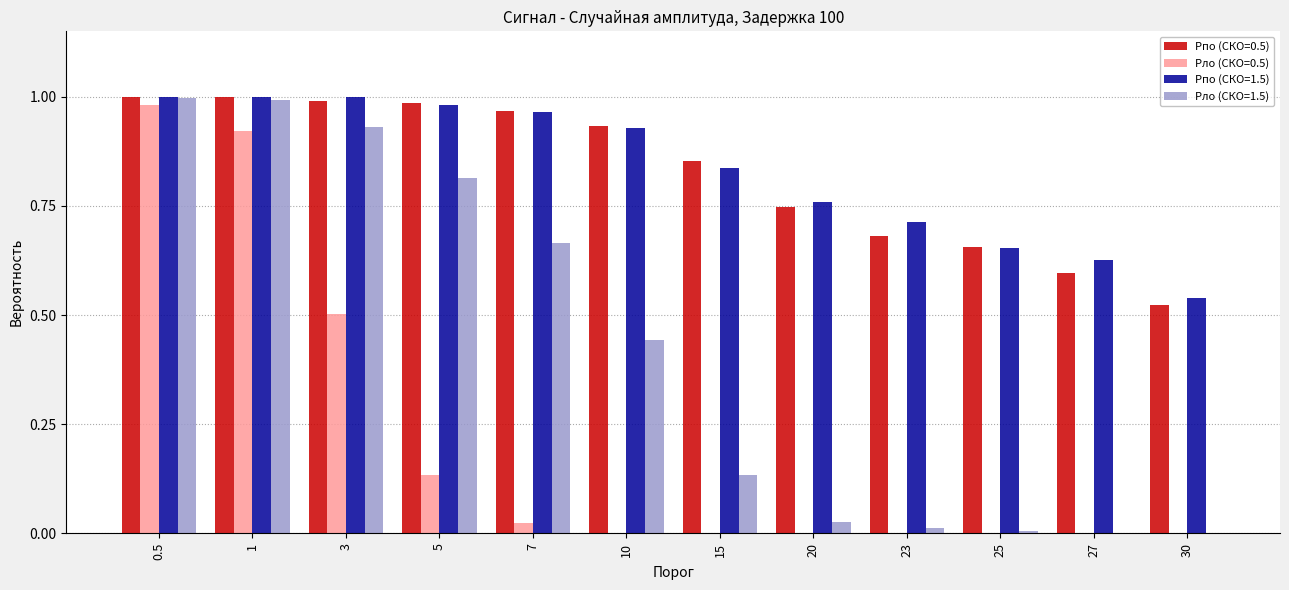

What is the total value across all series at 0.5?

4.0